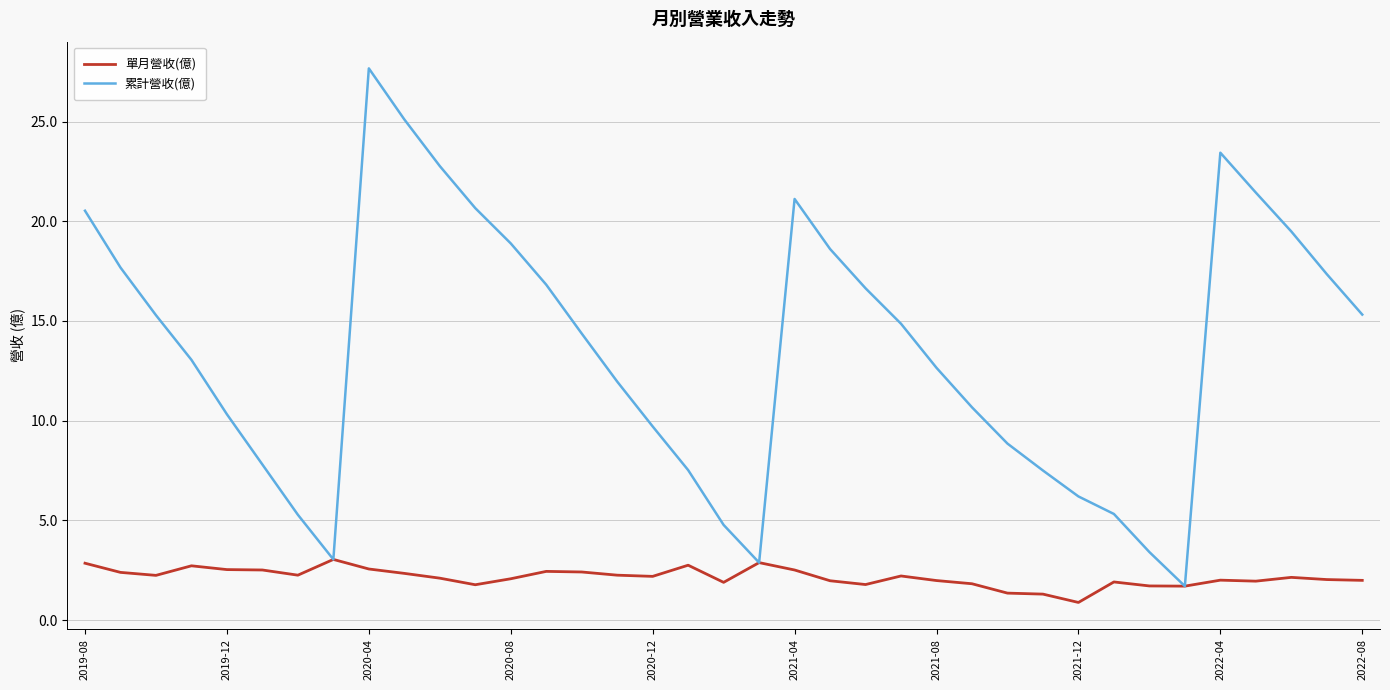

What is the highest value of the 累計營收(億) series?

27.7